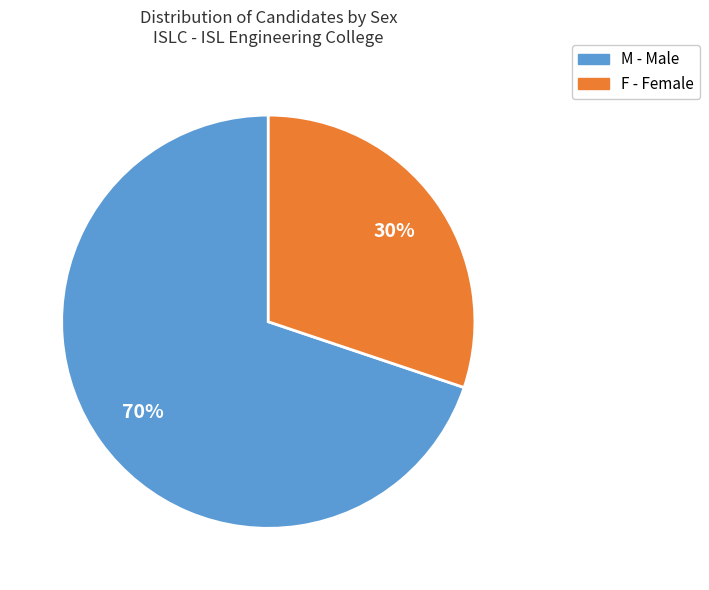

Which slice is the largest?

M